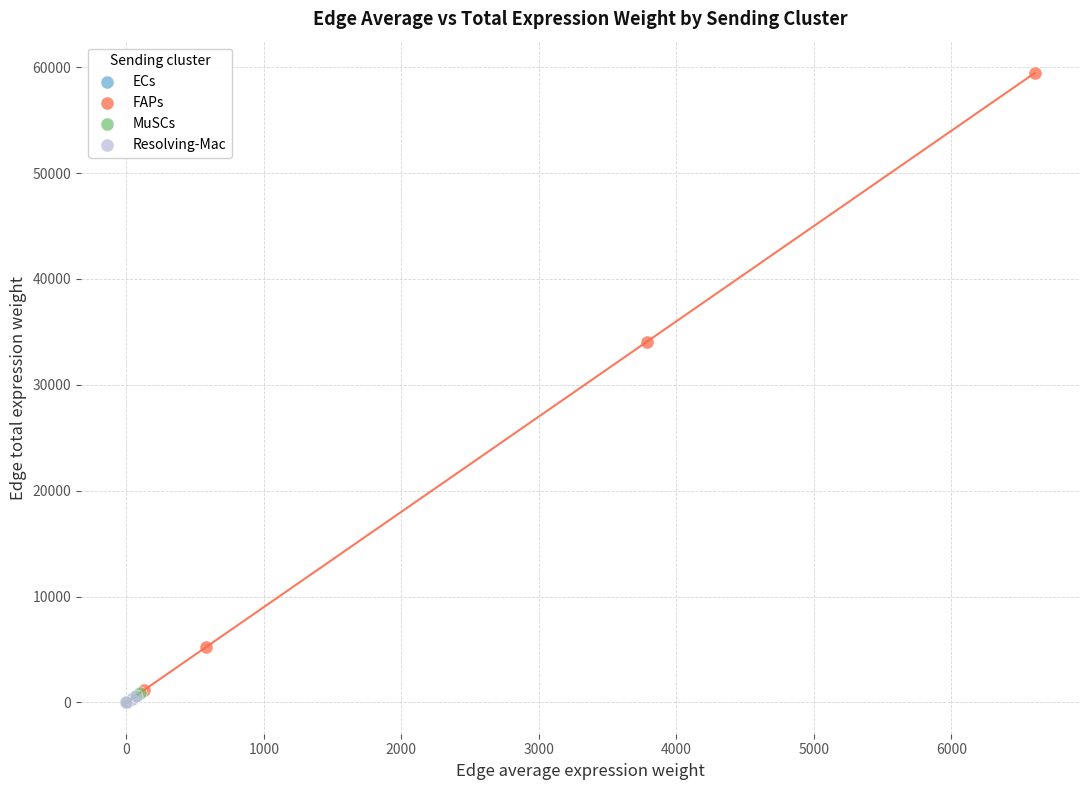

Which series has the largest Y range (max minus min)?

FAPs